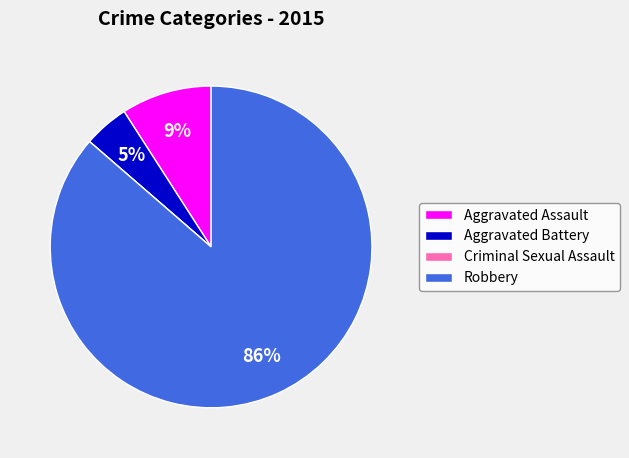

Do Aggravated Assault and Robbery together represent more than half of the pie?

Yes